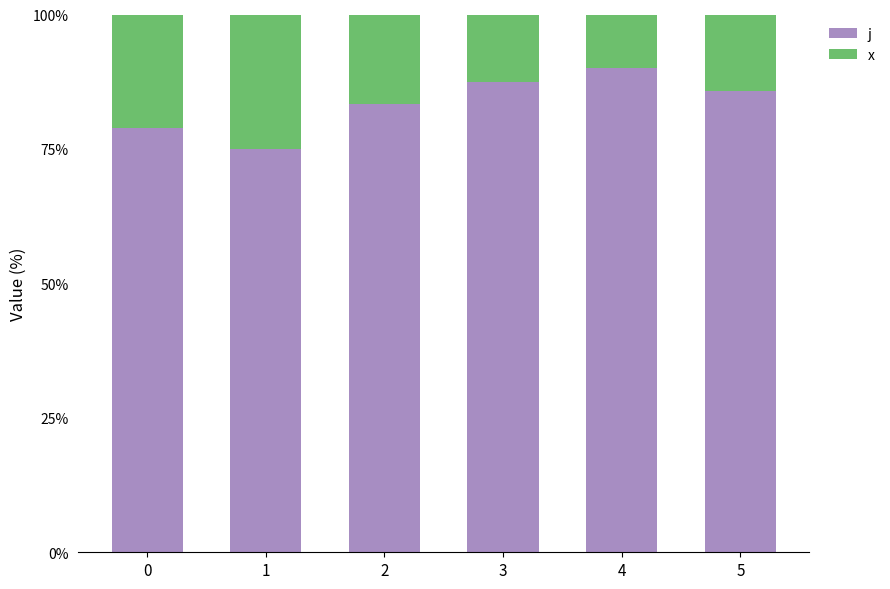

What are all the series names shown in the legend?

j, x